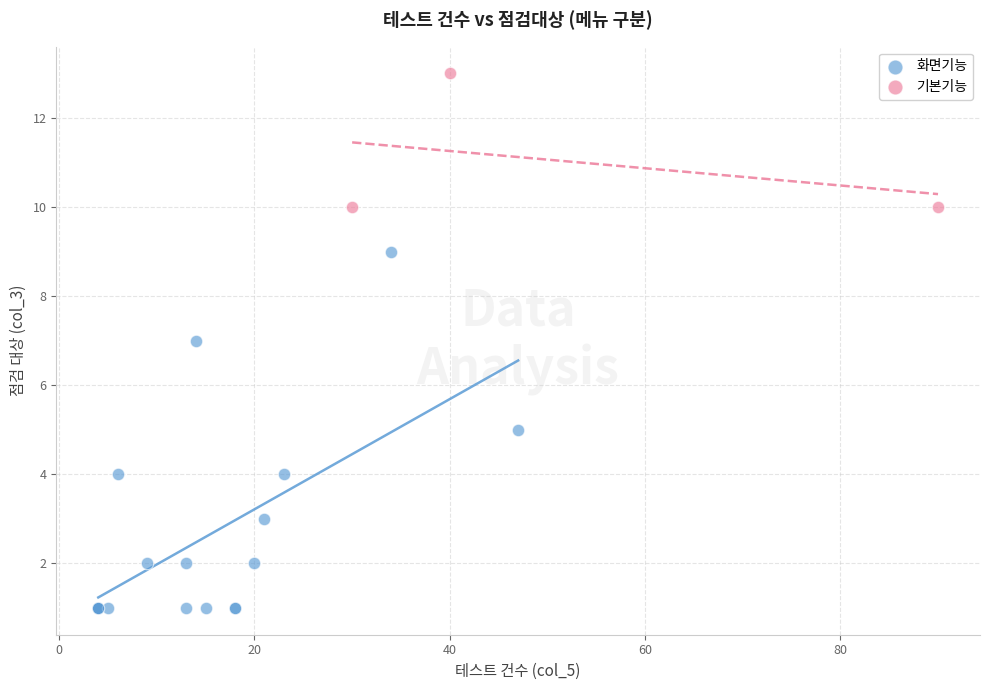

Which series contains the highest Y value?

기본기능